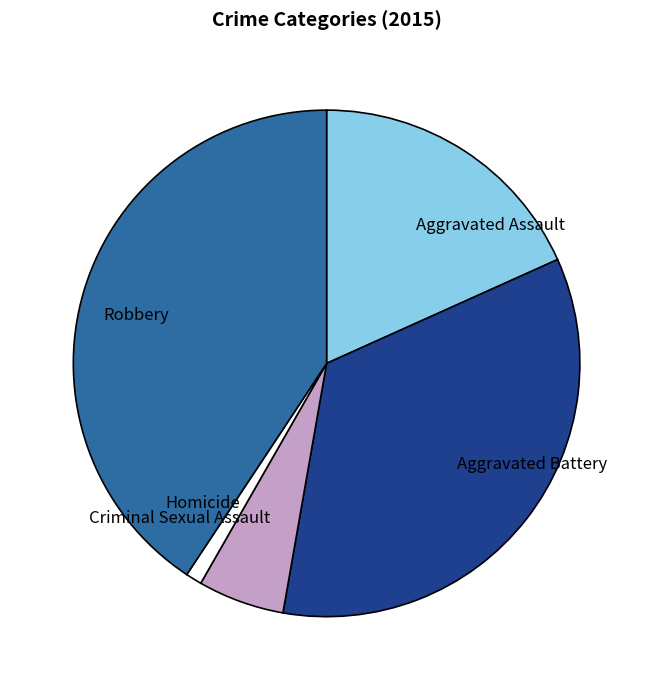

True or false: Aggravated Assault accounts for 3% of the total.

False